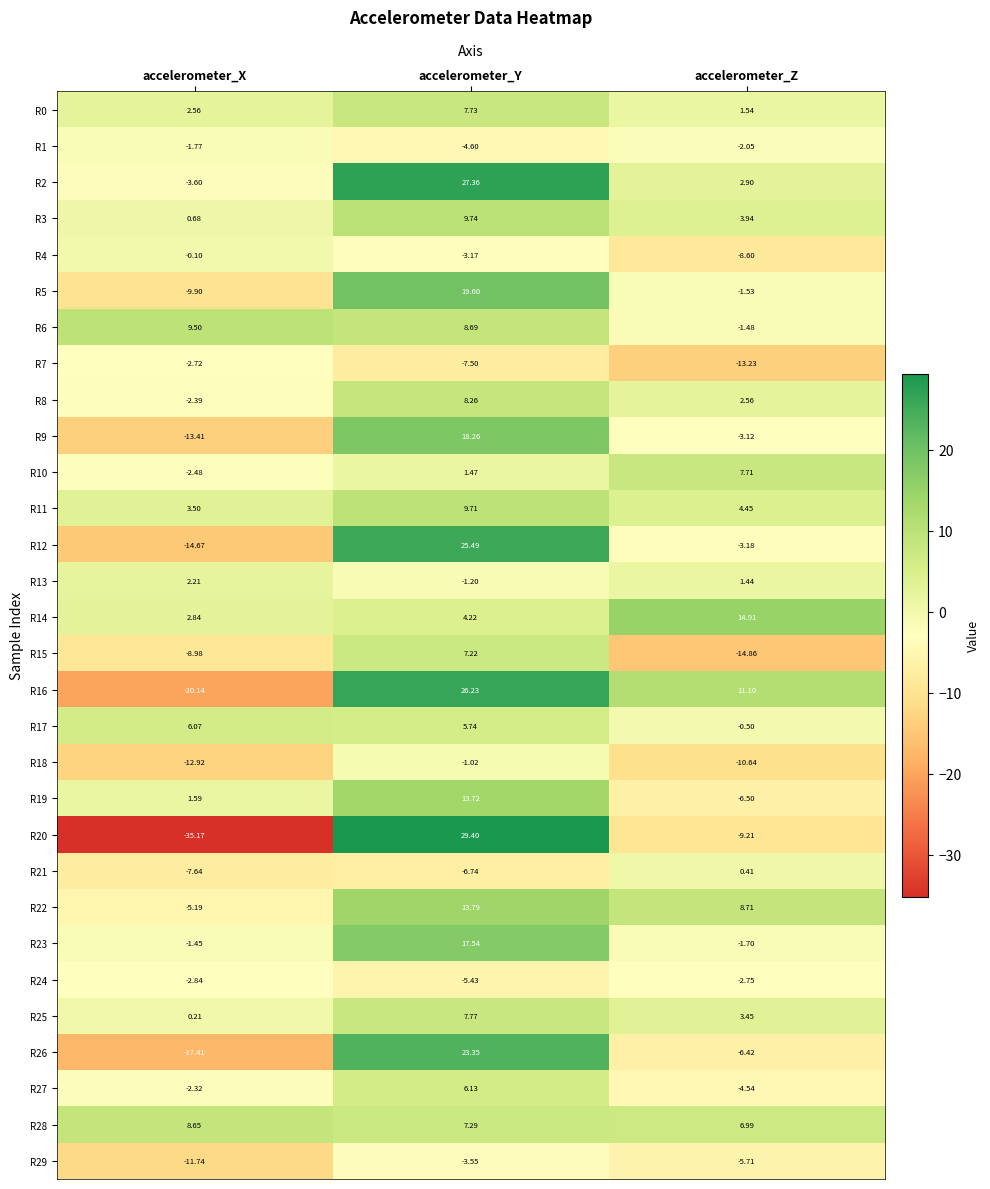

At which category does the chart reach its minimum across all series?

accelerometer_X